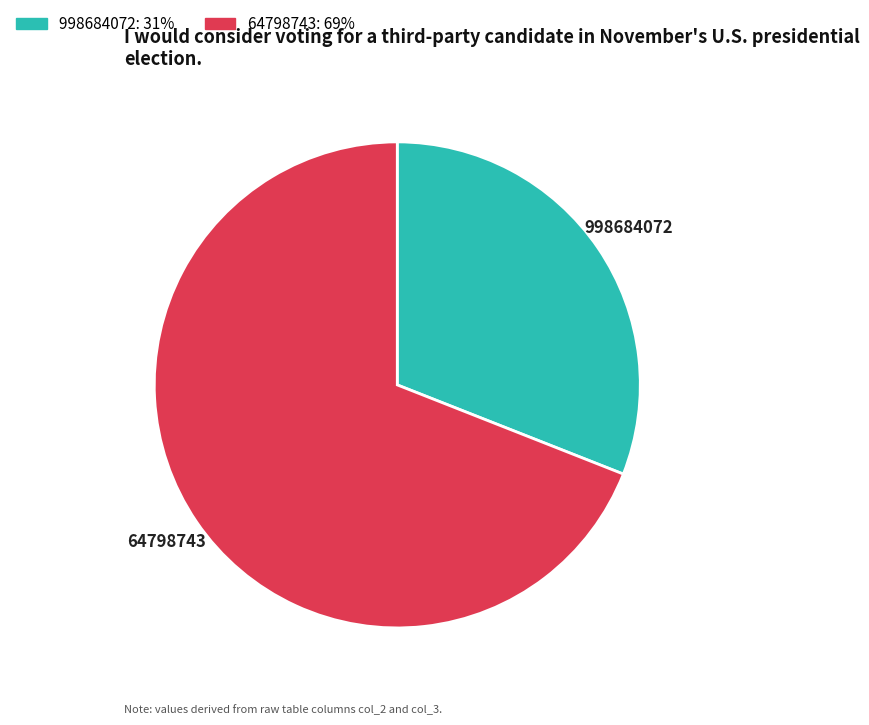

Rank the categories by value from lowest to highest.

998684072, 64798743